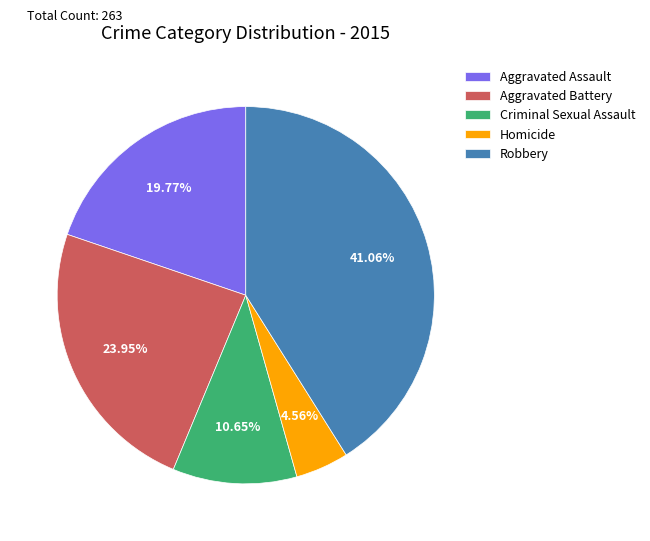

How many slices are in this pie chart?

5